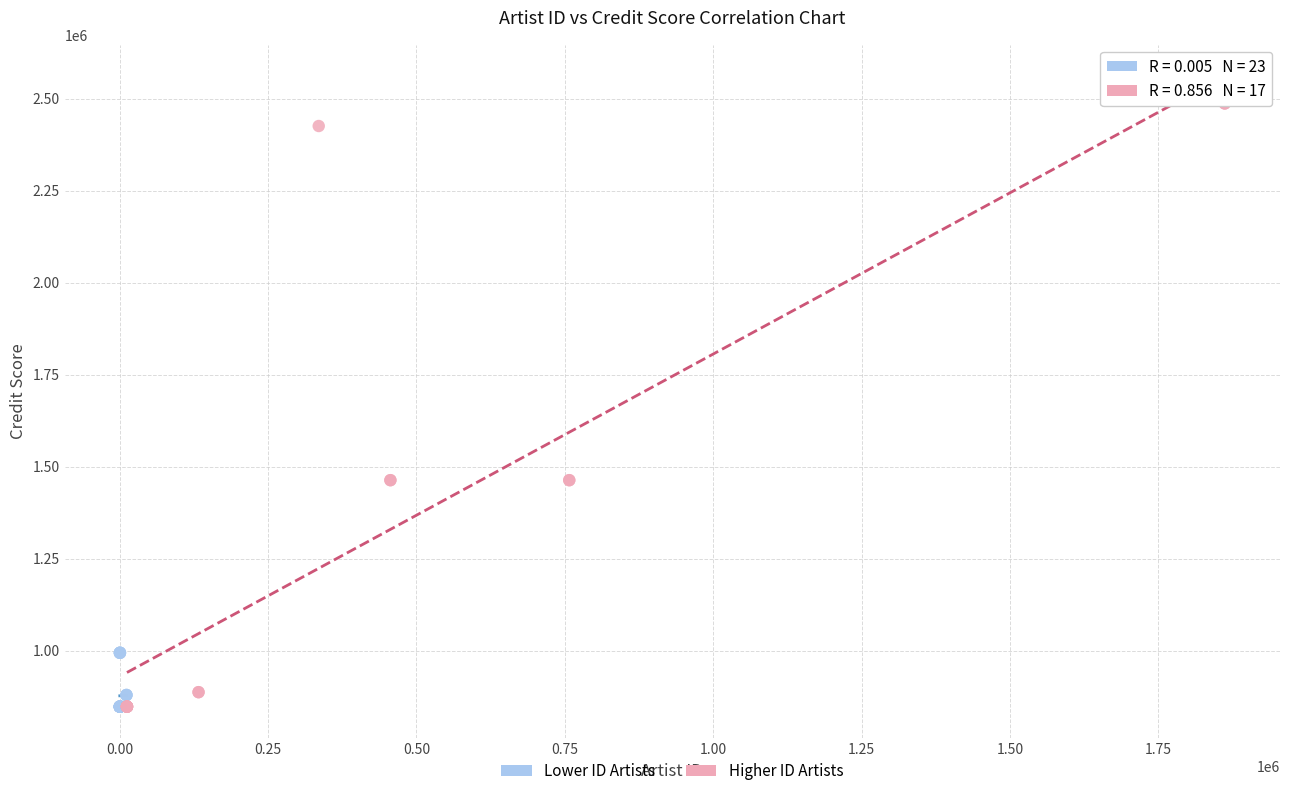

Which series has the widest spread of Y values?

Higher ID Artists